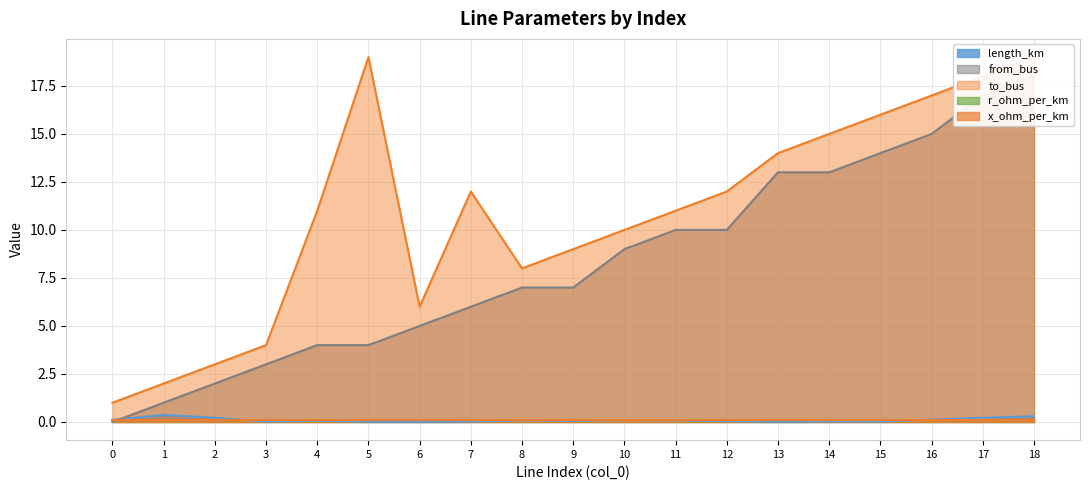

Is it true that to_bus equals 21.4 at 14?

False